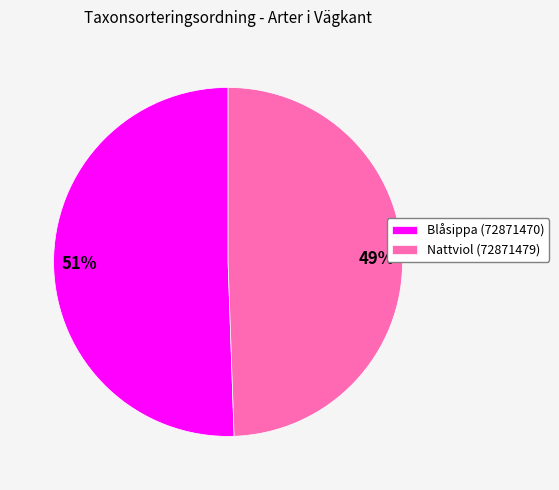

True or false: Blåsippa (72871470) accounts for 51% of the total.

True